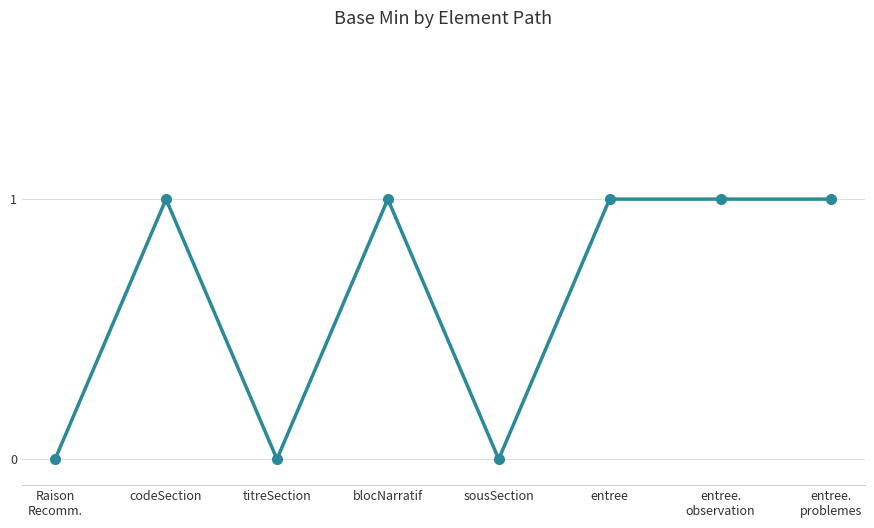

True or false: the data shows 0 at blocNarratif.

False